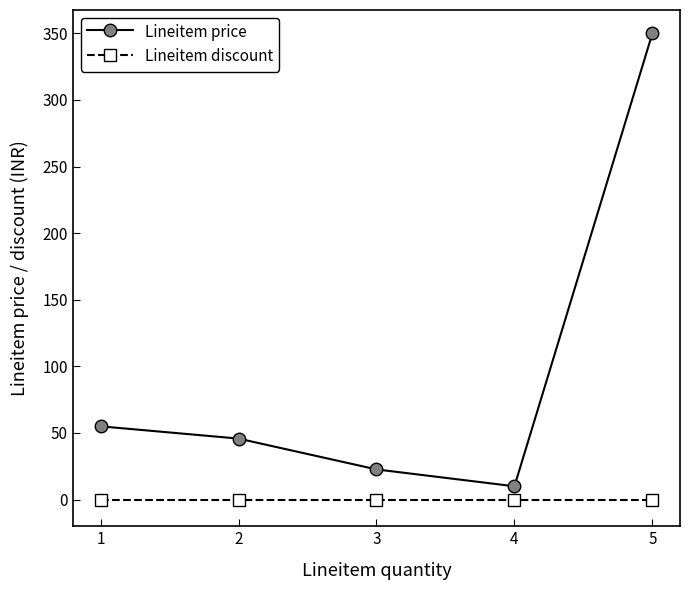

True or false: Lineitem discount and Lineitem price intersect in this chart.

False